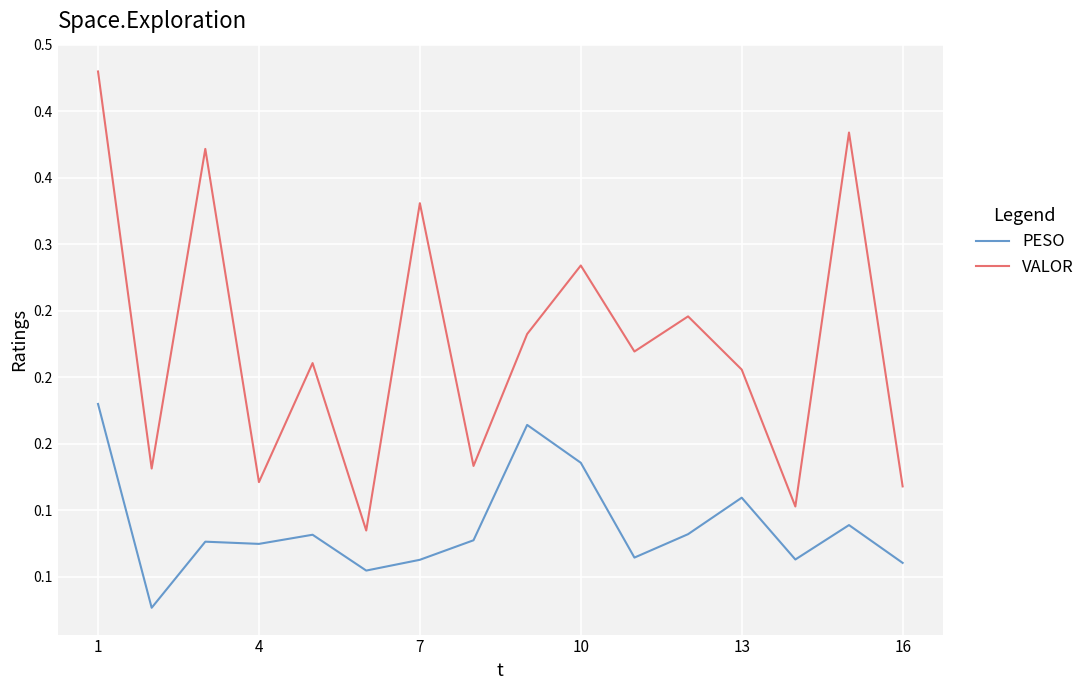

Reading left to right, transcribe all the data shown in this chart.

PESO: 0.2	0.0	0.1	0.1	0.1	0.1	0.1	0.1	0.2	0.1	0.1	0.1	0.1	0.1	0.1	0.1
VALOR: 0.4	0.1	0.4	0.1	0.2	0.1	0.3	0.1	0.2	0.3	0.2	0.2	0.2	0.1	0.4	0.1